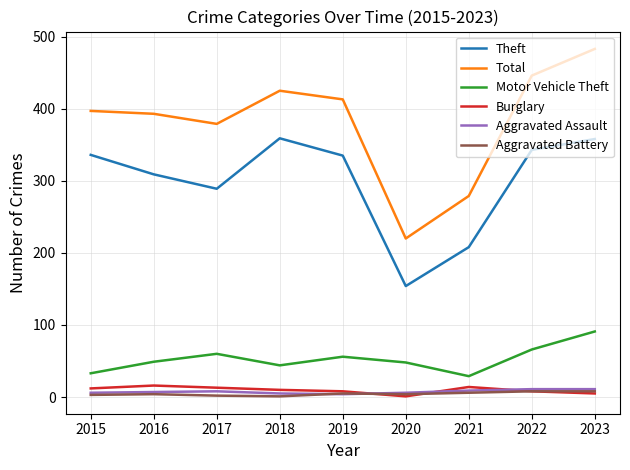

True or false: Total has a value of 529 at 2015.

False